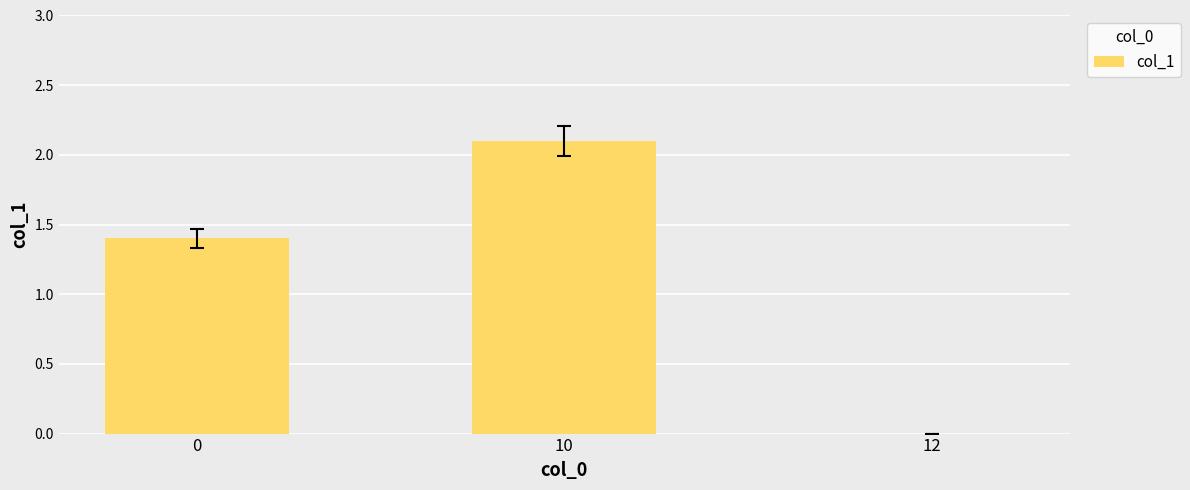

What is the sum of all values?

3.5